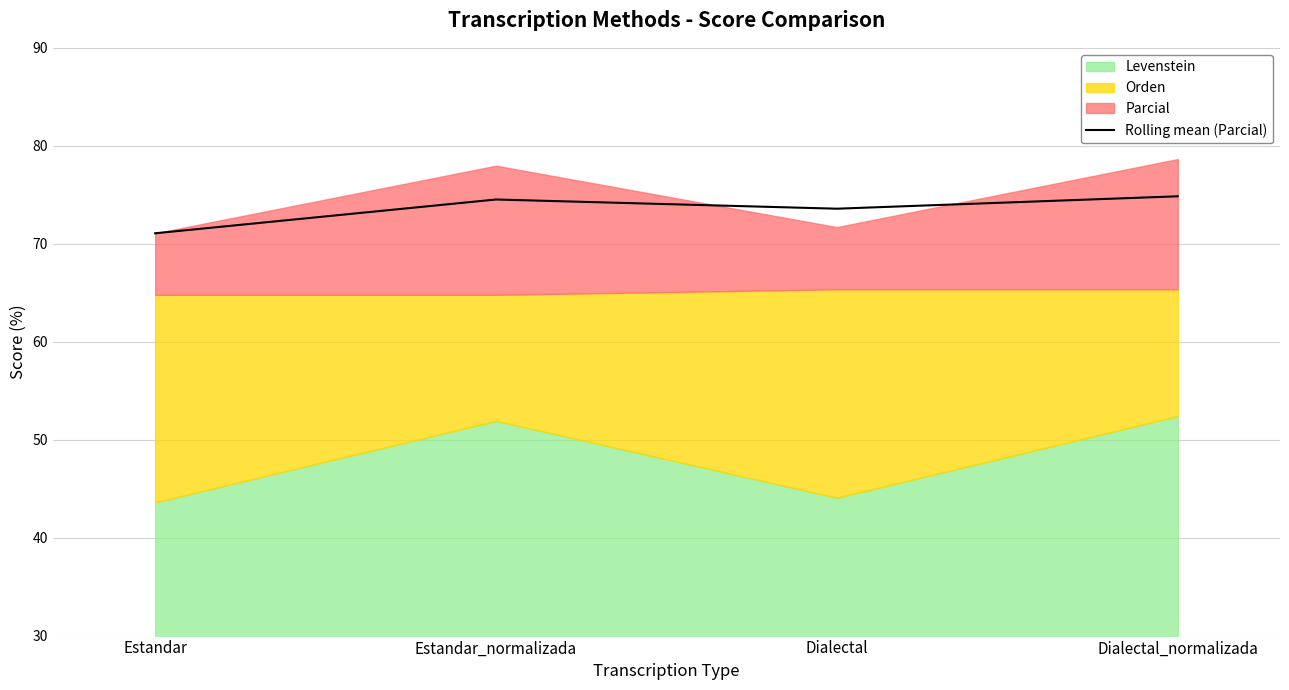

True or false: the data has more than 1 interior local peaks.

False